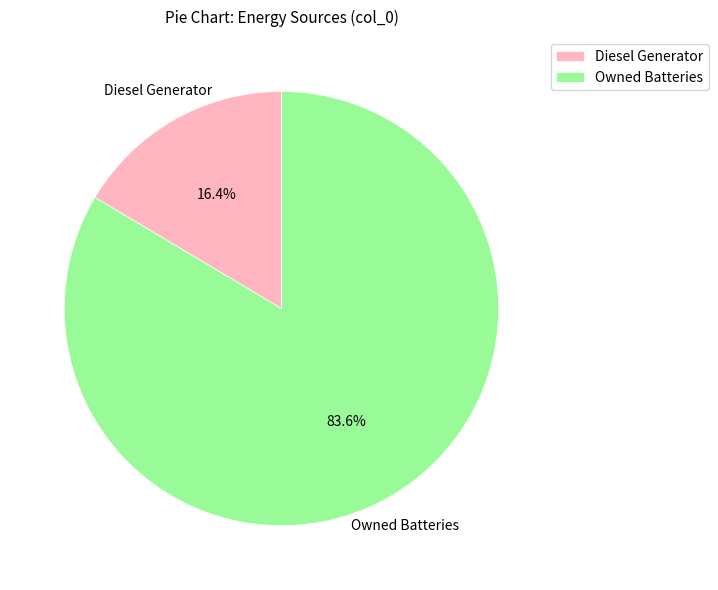

Combined, what portion of the pie is Diesel Generator and Owned Batteries?

100.0%